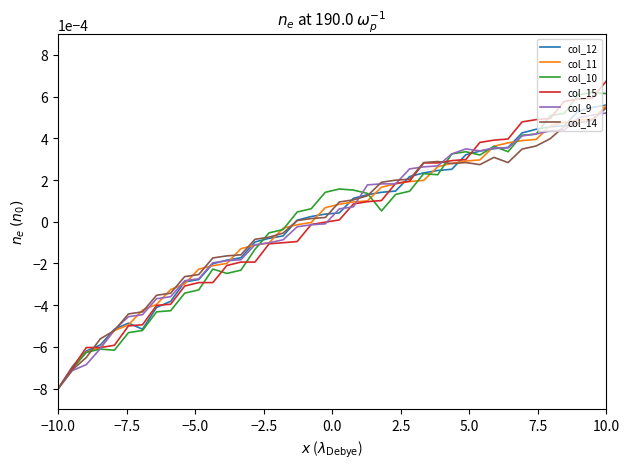

Which label corresponds to the smallest value in the chart?

−10.0